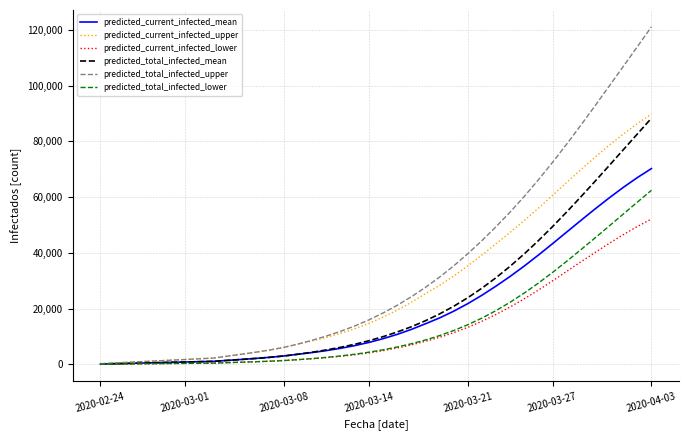

Which series has the largest total across all categories?

predicted_total_infected_upper